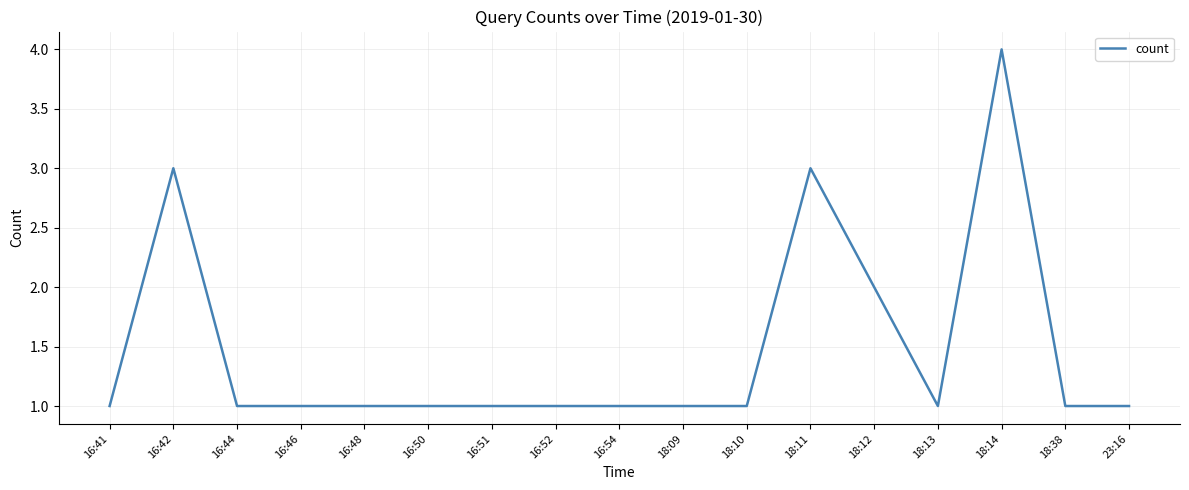

At which category does the data reach its first local peak?

16:42